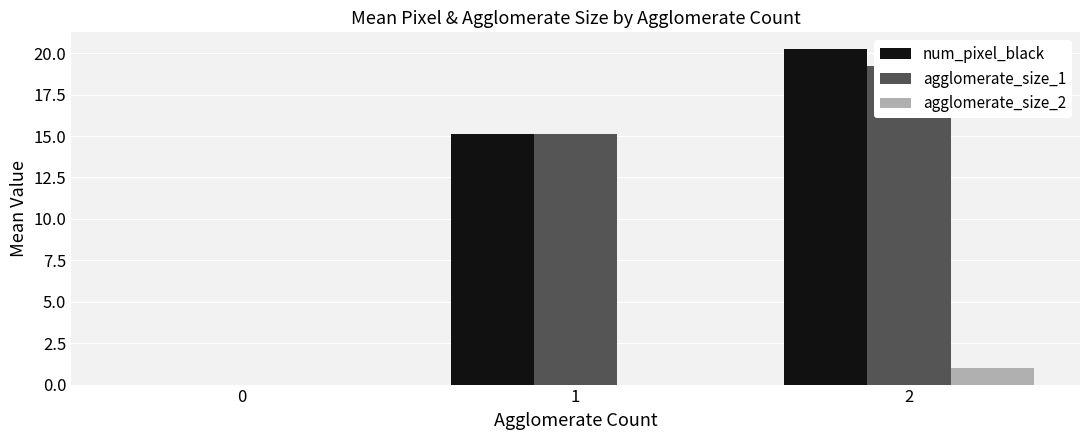

The value of agglomerate_size_1 at 0 is 0.0. True or false?

True